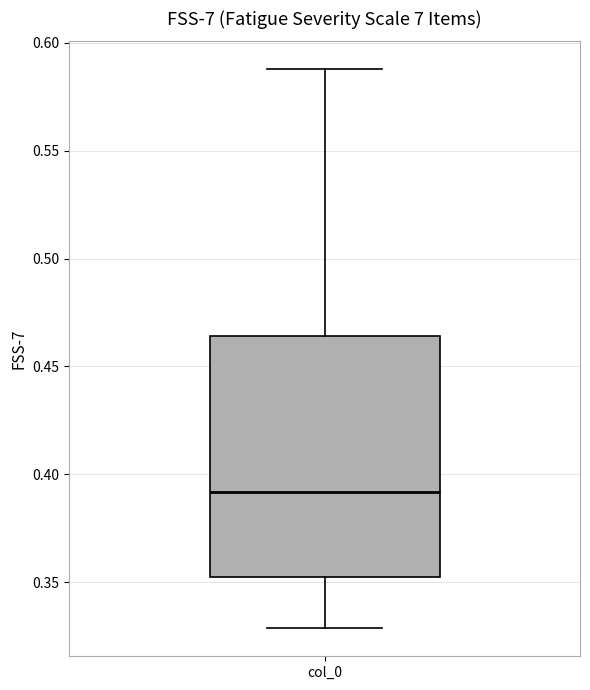

Transcribe this box plot: give where the median line is, the range the box spans, and where the two whiskers end, as read against the y-axis. The values are not printed on the chart, so give them approximately, as read against the axis.

median 0.390, box 0.355 to 0.465, whiskers 0.330 to 0.590